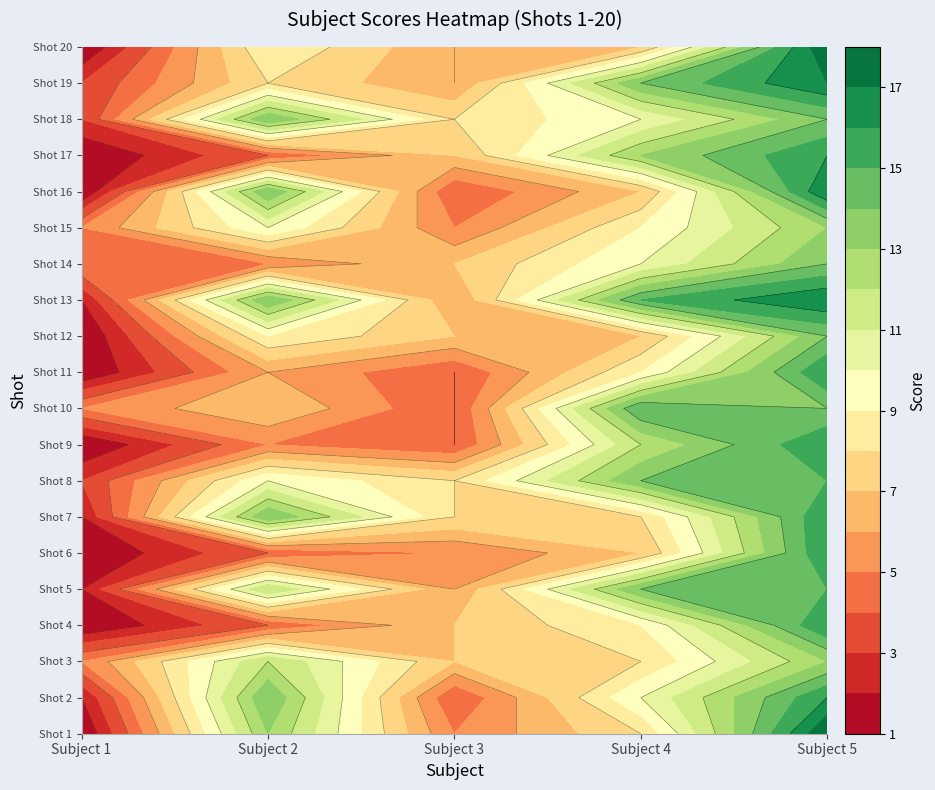

Reading left to right, list all the values displayed in this chart.

Subject 1: 1	2	5	1	2	1	2	3	1	5	1	1	2	5	5	1	1	3	3	1
Subject 2: 13	14	12	4	12	4	14	10	5	7	6	9	14	5	10	14	4	14	8	9
Subject 3: 5	4	7	7	6	5	8	8	4	4	4	7	6	7	5	4	7	8	6	6
Subject 4: 8	10	8	9	14	7	8	14	12	15	9	7	15	10	9	7	13	10	14	7
Subject 5: 18	16	13	16	15	16	16	15	16	14	16	14	17	14	13	17	16	14	17	18